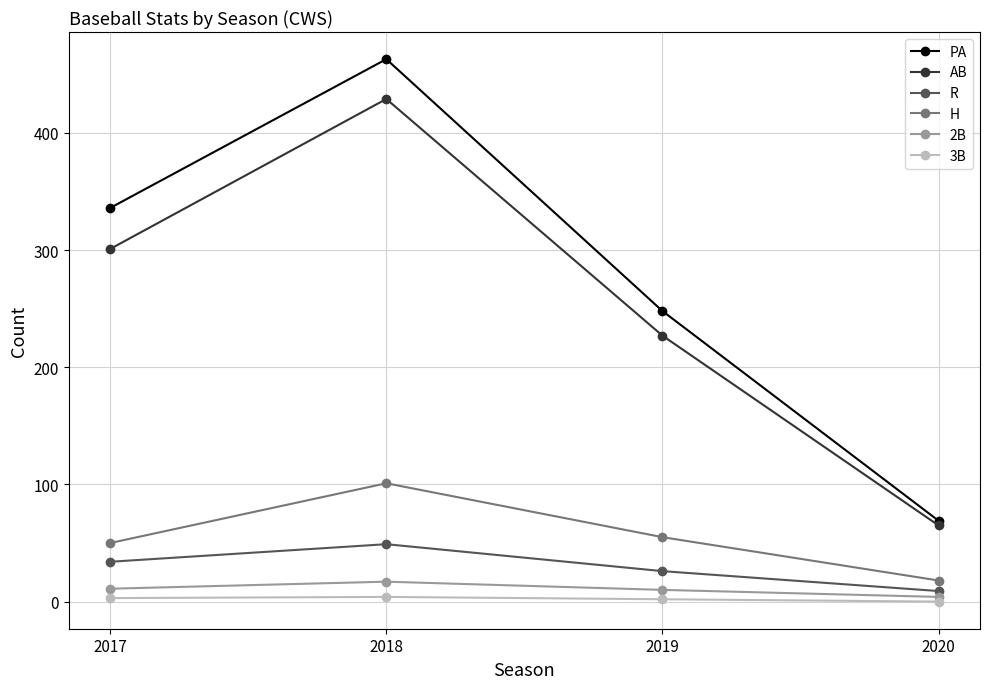

What is the value of the 3B point at the 1st from the left?

3